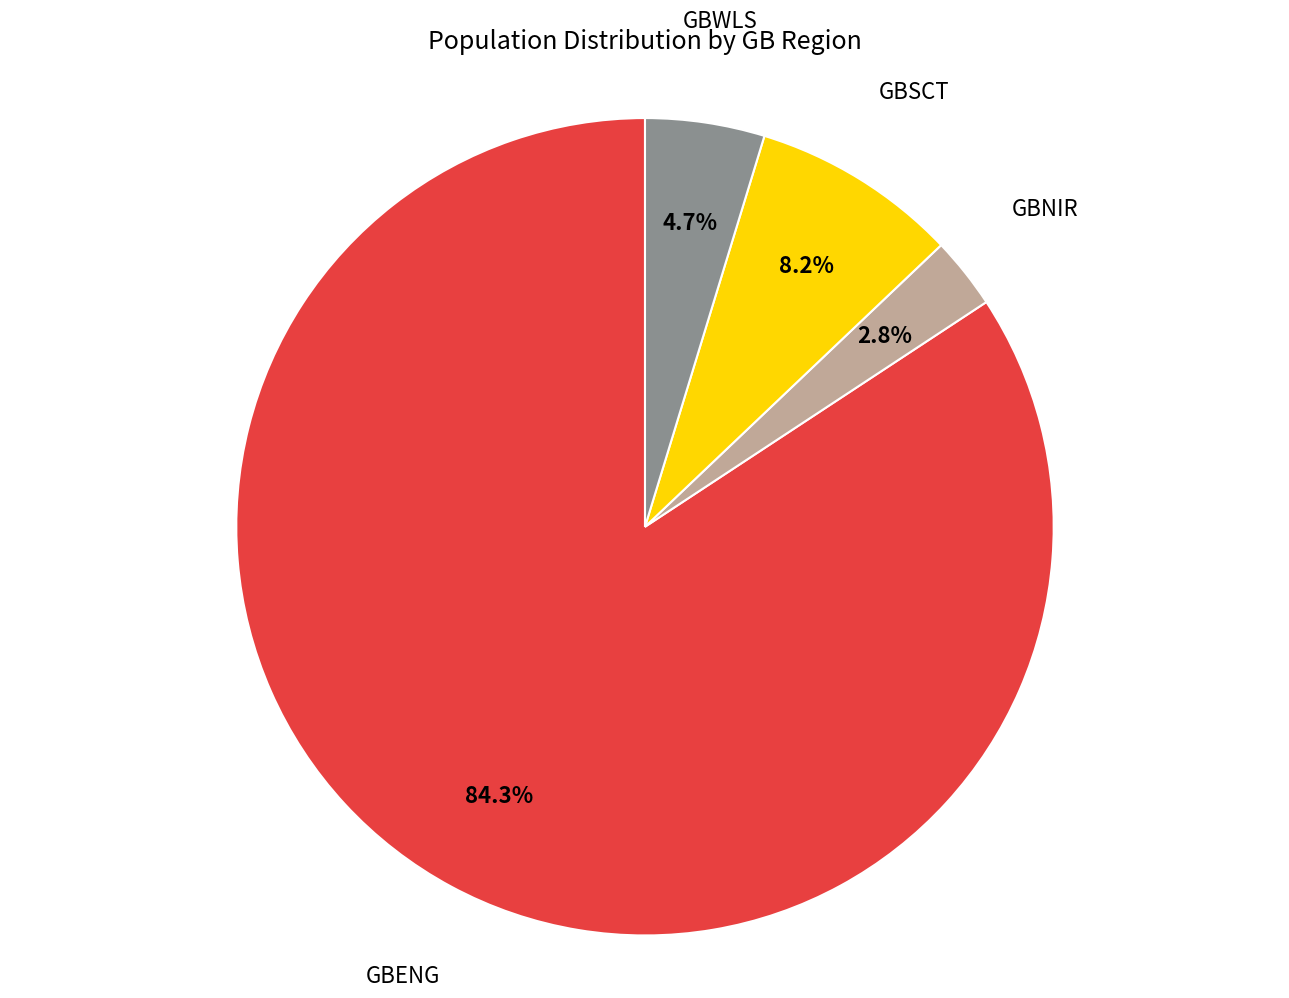

Does any single category account for the majority?

Yes